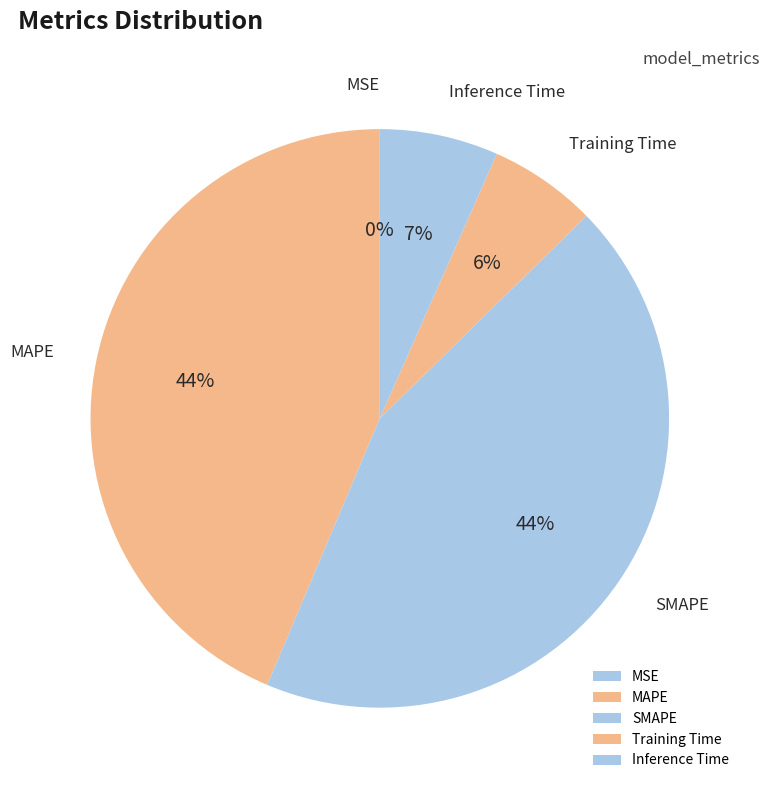

To the nearest percent, what is the difference between the largest and smallest slice percentages?

44%